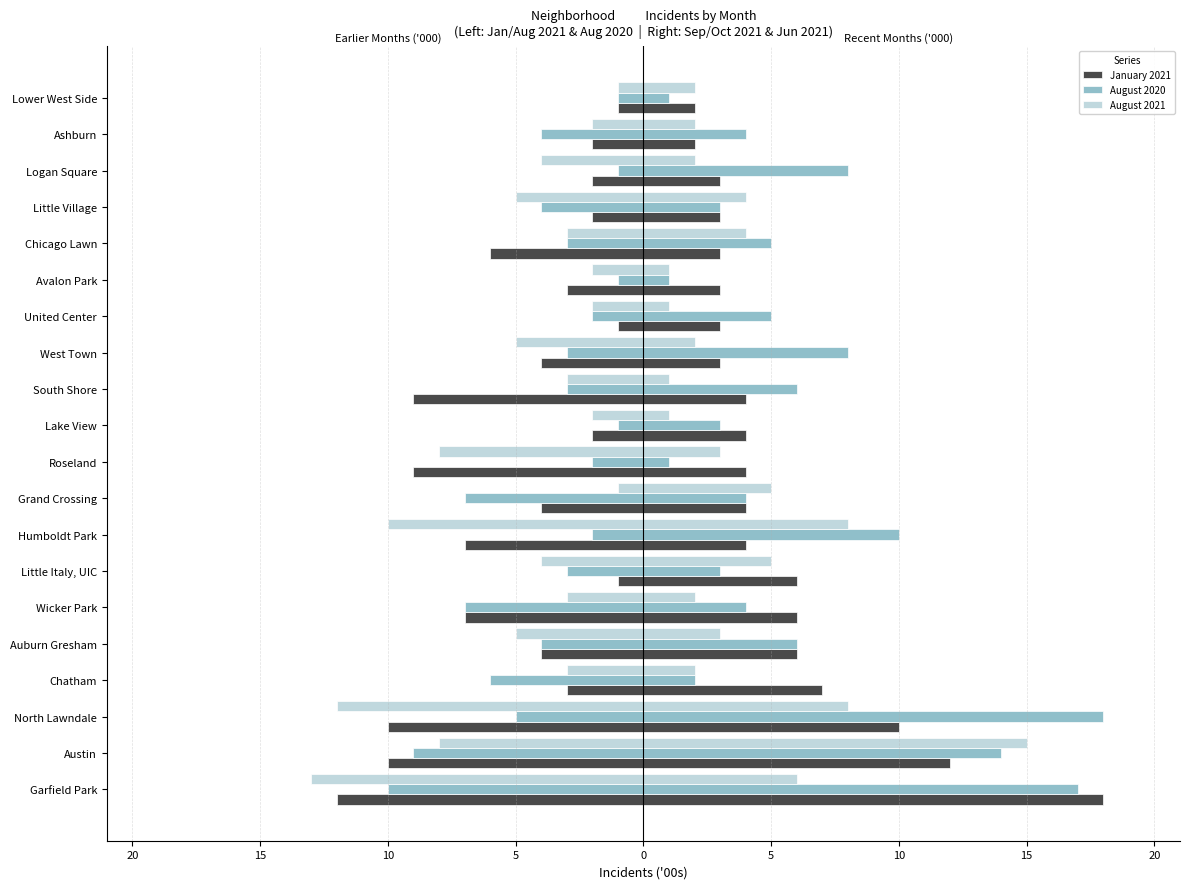

What is the greatest value displayed?

18